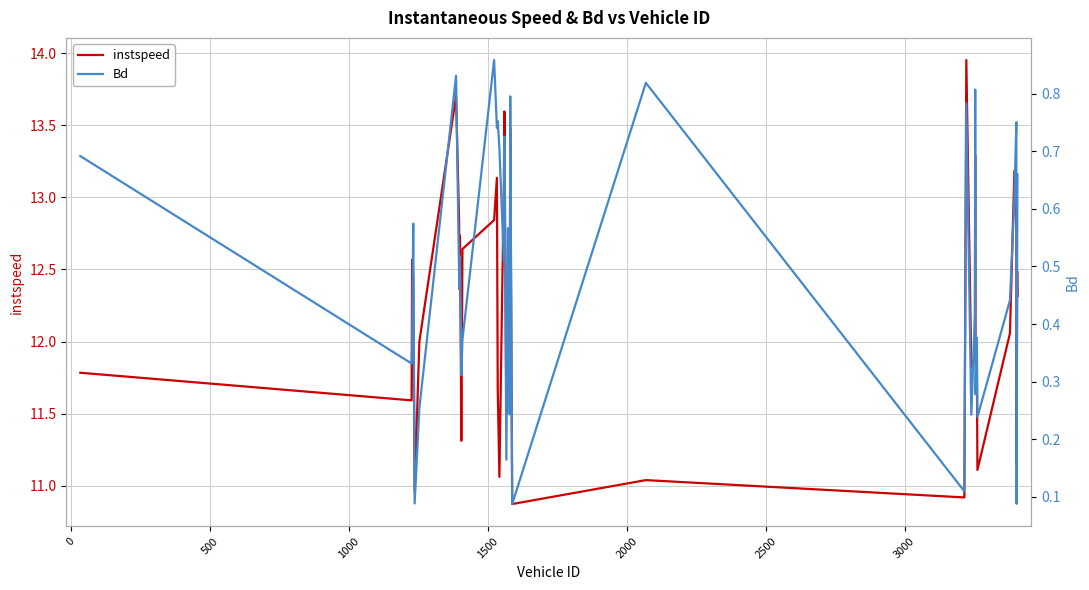

What is the smallest value displayed?

0.1